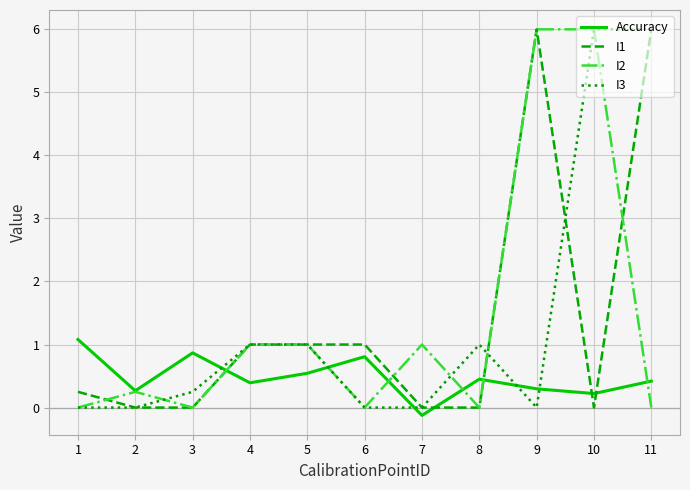

What are all the series names shown in the legend?

Accuracy, I1, I2, I3